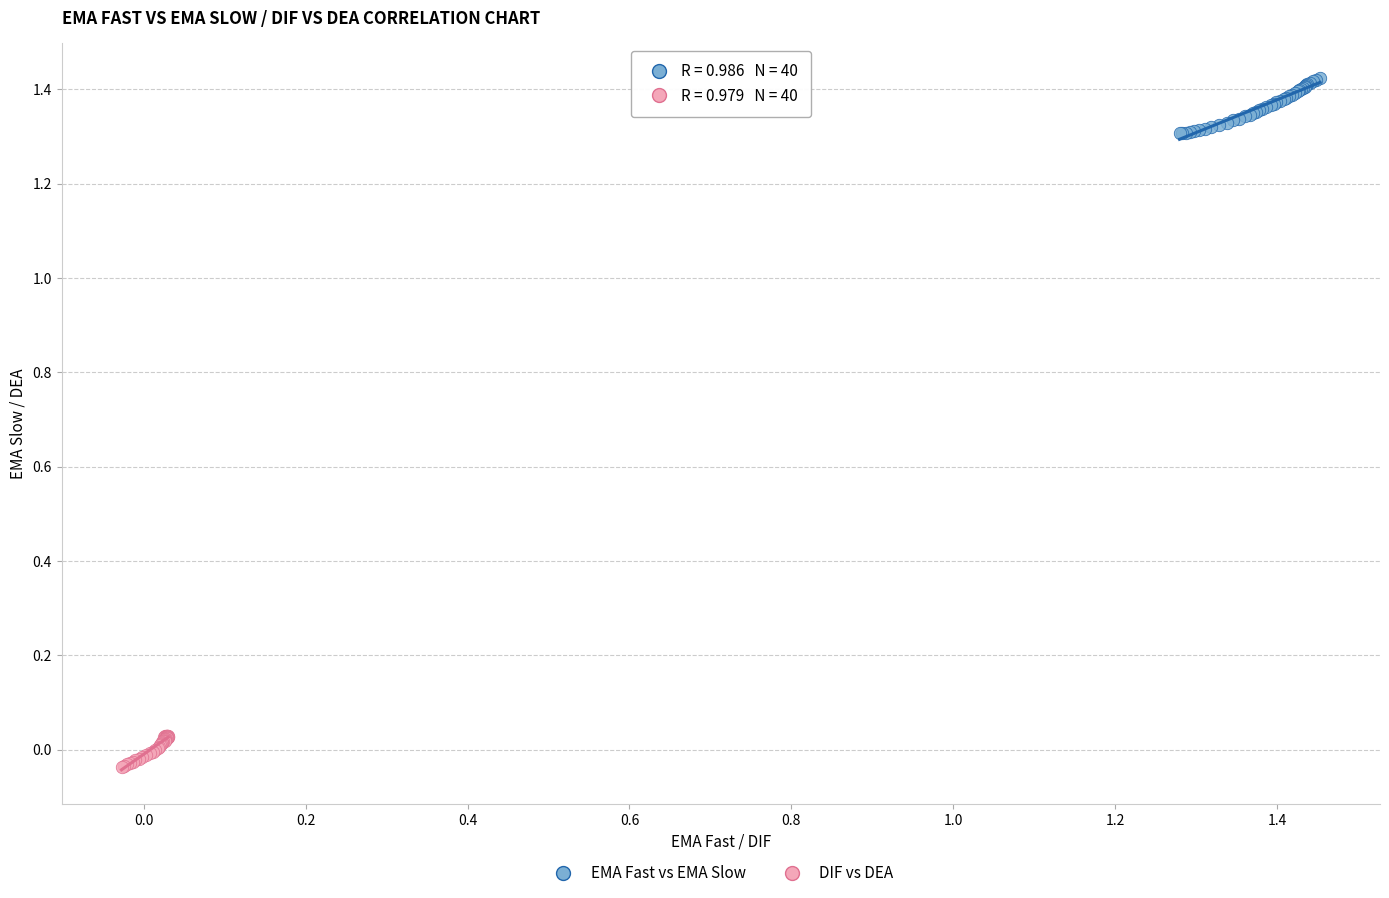

Which series contains the lowest Y value?

DIF vs DEA